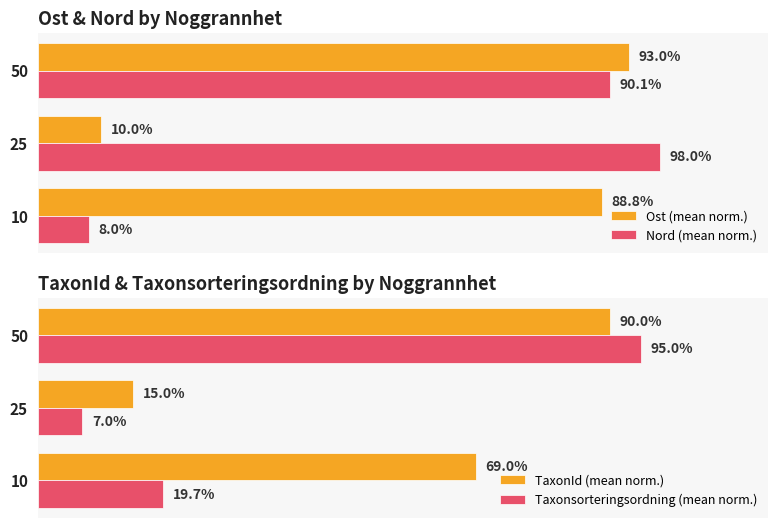

List the series in order of their peak value, lowest first.

TaxonId (mean norm.), Ost (mean norm.), Taxonsorteringsordning (mean norm.), Nord (mean norm.)